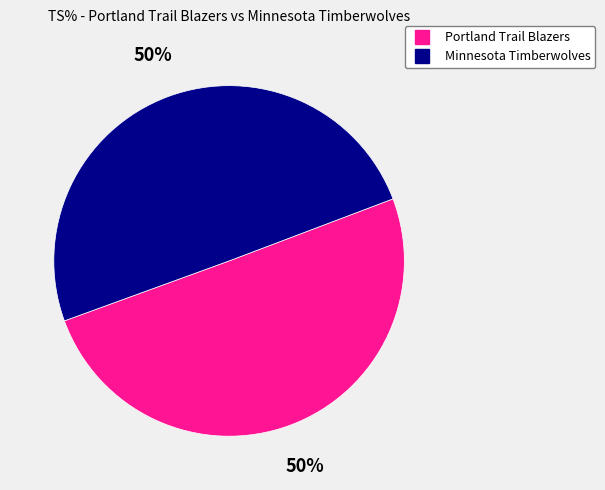

What percentage is the Minnesota Timberwolves slice, to the nearest percent?

50%